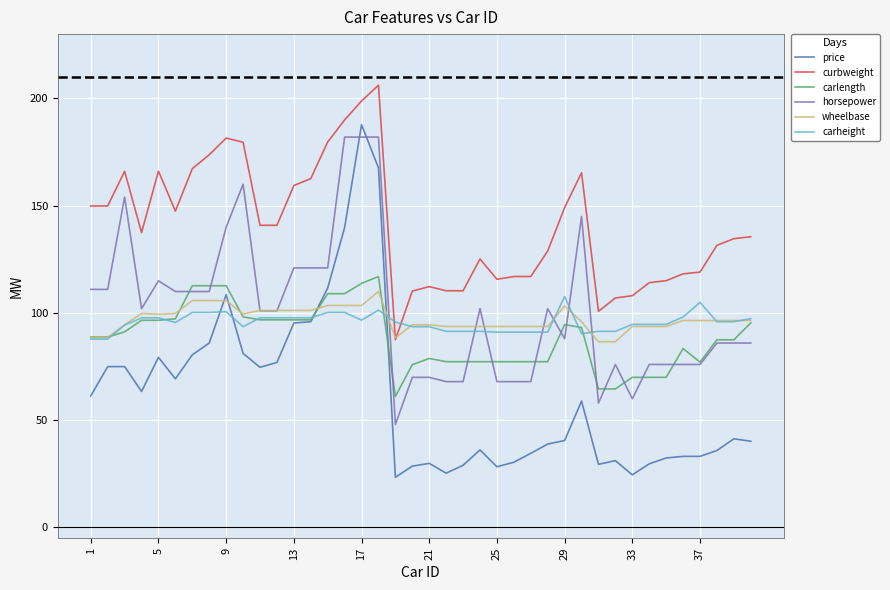

Which series has the widest spread of values?

price